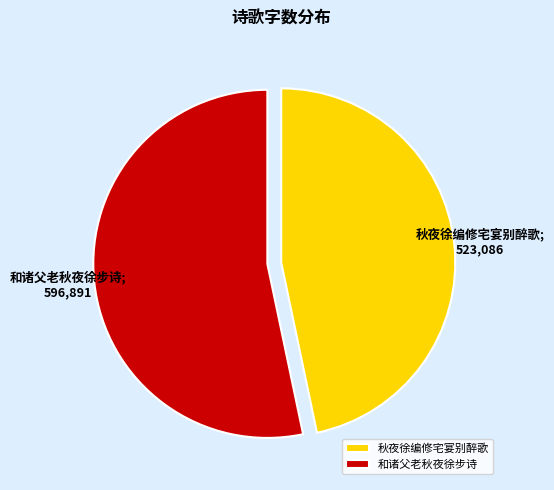

Approximately how many times larger is the value at 和诸父老秋夜徐步诗 compared to 秋夜徐编修宅宴别醉歌?

1.1